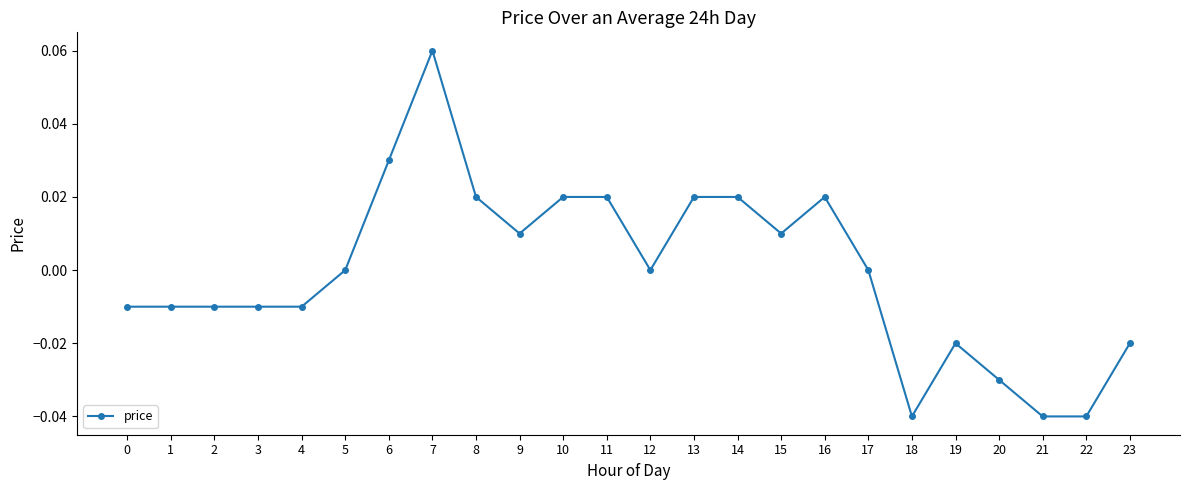

Count the number of categories in the chart.

24